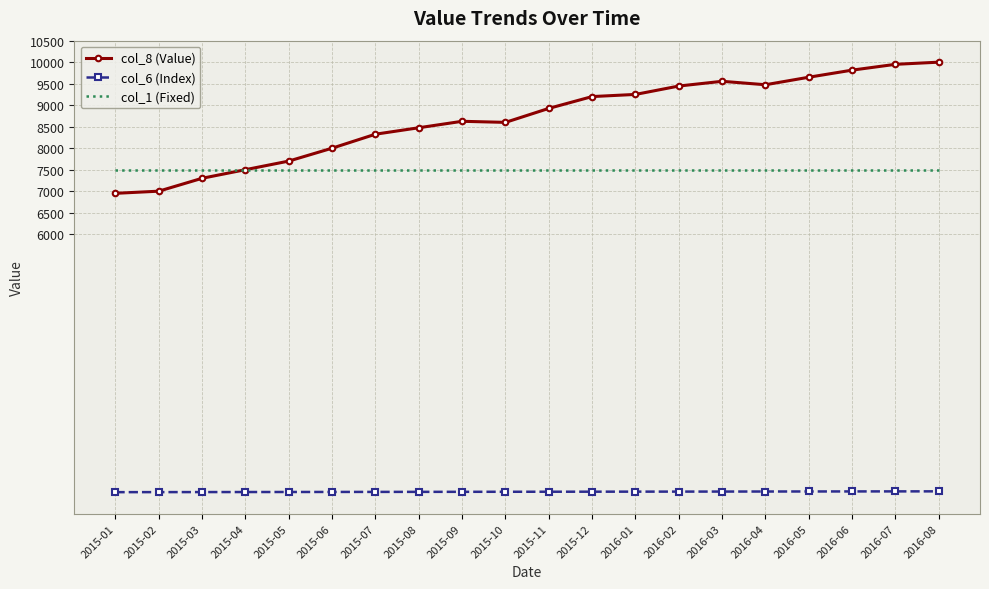

What is the difference between the highest and lowest values at 2015-10?

8590